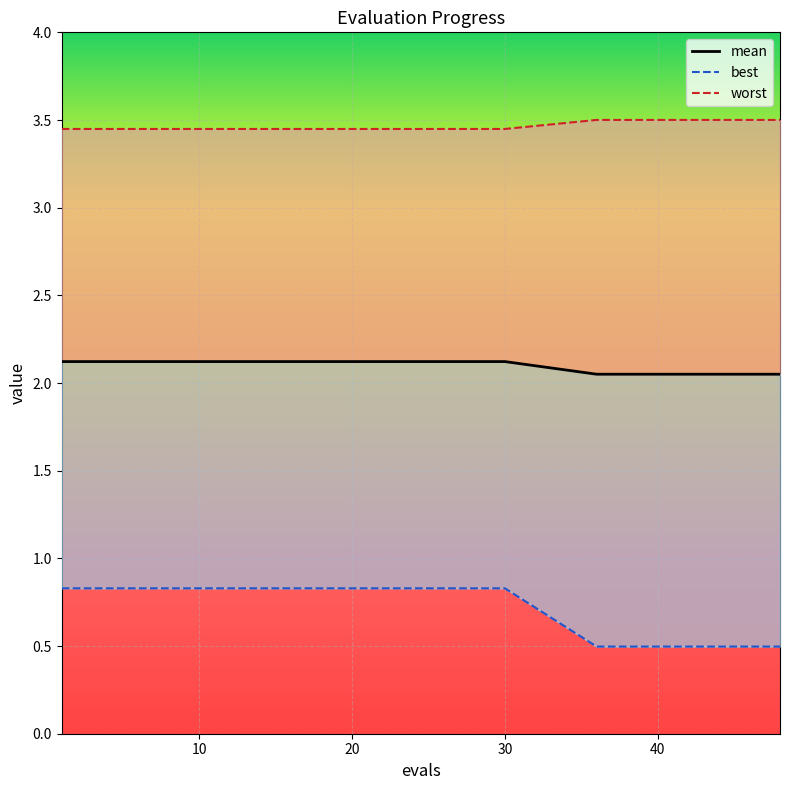

Reading left to right, list all the values displayed in this chart.

mean: 2.1	2.1	2.1	2.1	2.1	2.1	2.1	2.1	2.1	2.1	2.1	2.1	2.1	2.1	2.1	2.1	2.1	2.1	2.1	2.1
best: 0.8	0.8	0.8	0.8	0.8	0.8	0.8	0.5	0.5	0.5	0.5	0.5	0.5	0.5	0.5	0.5	0.5	0.5	0.5	0.5
worst: 3.4	3.4	3.4	3.4	3.4	3.4	3.4	3.5	3.5	3.5	3.5	3.5	3.5	3.5	3.5	3.5	3.5	3.5	3.5	3.5